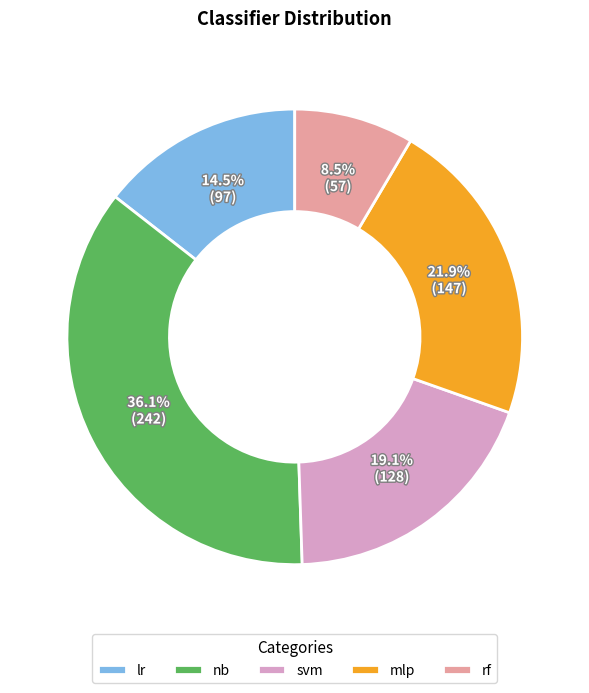

Is it true that svm is 12% of the pie?

False